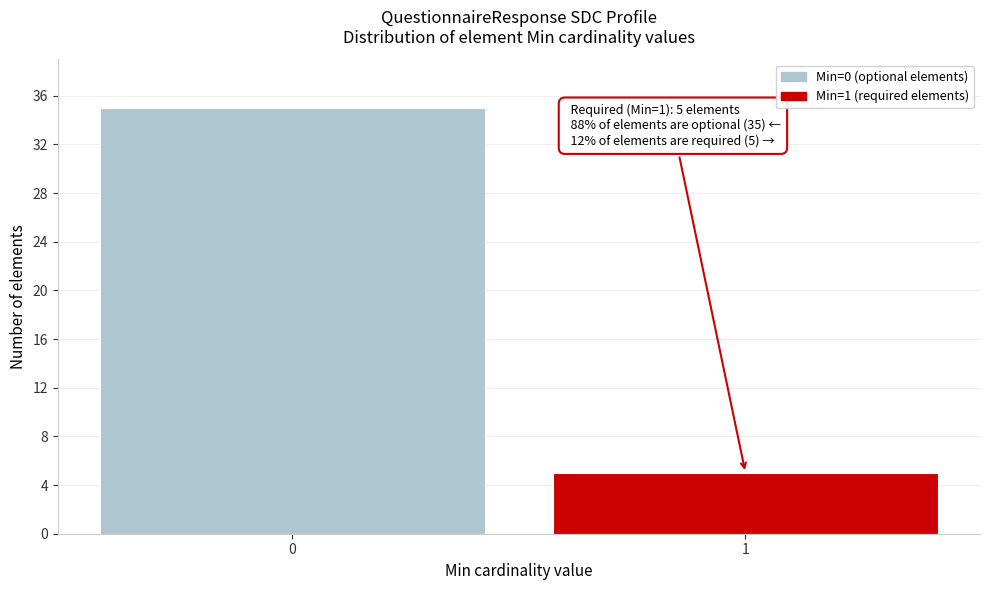

Reading left to right, what are all the values shown in this chart?

35	5